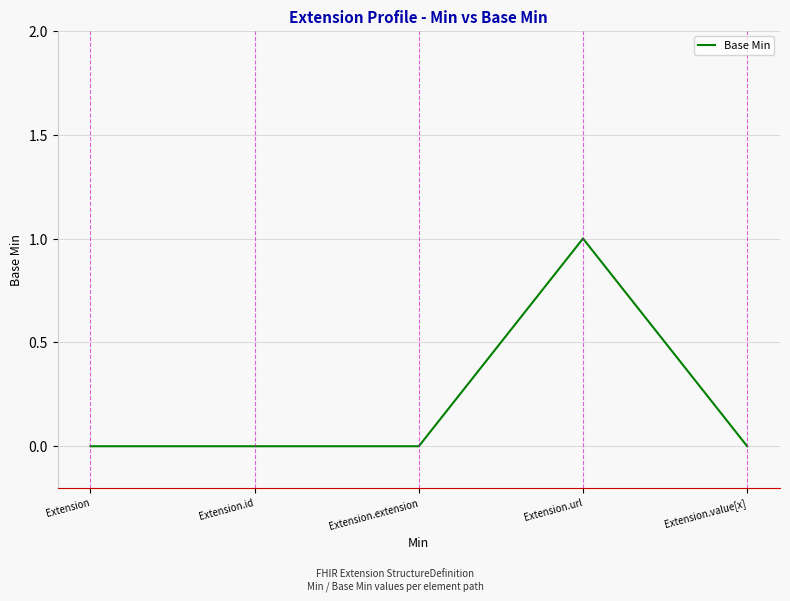

Count the number of data series in this chart.

1